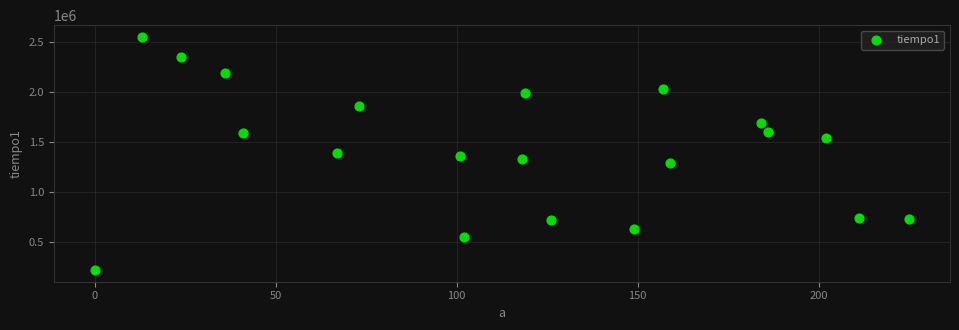

What is the range of X values (max minus min)?

225